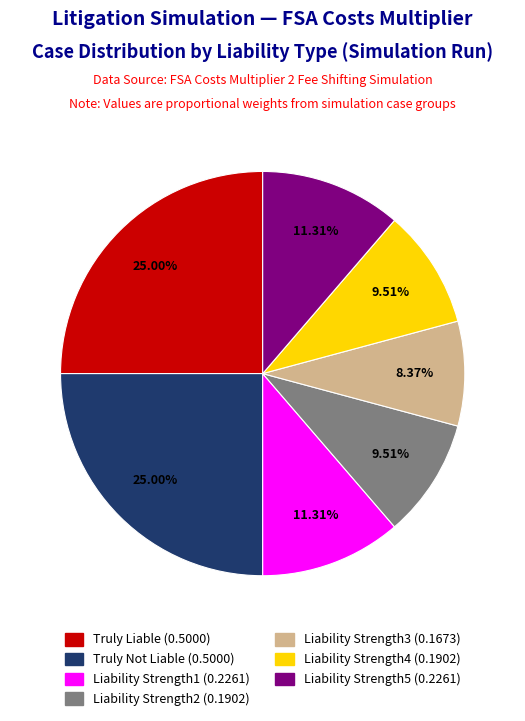

How many segments does this pie chart have?

7